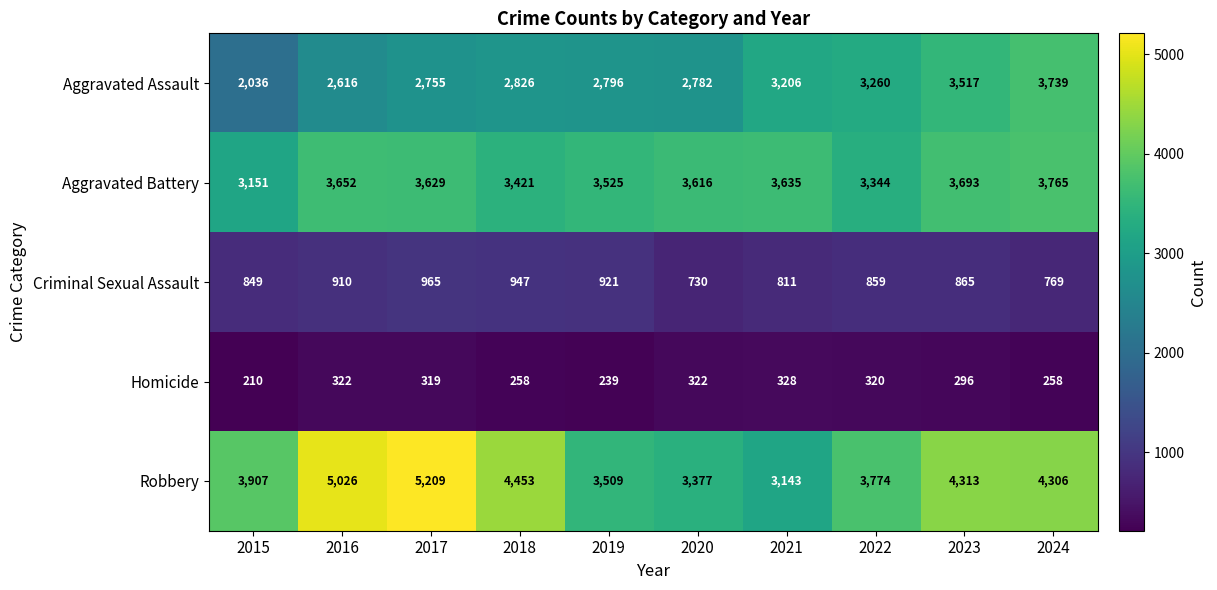

Which series has the largest total across all categories?

Robbery